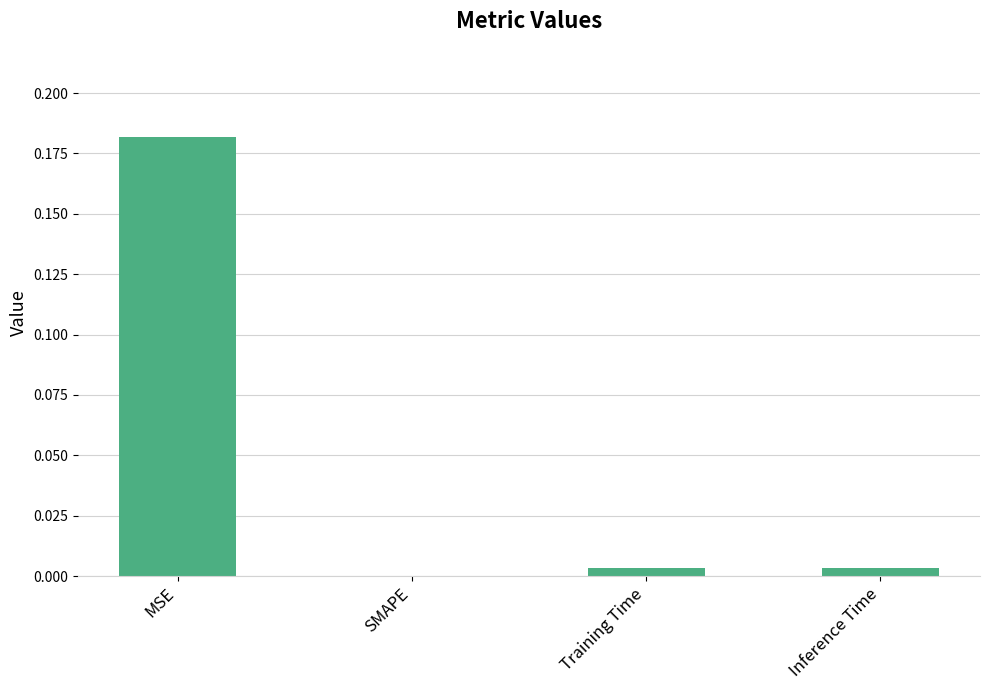

Is it true that the value at MSE is 0.3?

False